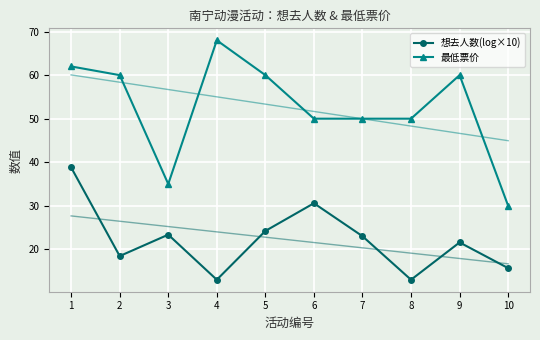

Reading left to right, transcribe all the data shown in this chart.

想去人数(log×10): 1=38.8	2=18.5	3=23.4	4=13.0	5=24.2	6=30.6	7=23.0	8=13.0	9=21.6	10=15.7
最低票价: 1=62.0	2=60.0	3=35.0	4=68.0	5=60.0	6=50.0	7=50.0	8=50.0	9=60.0	10=30.0